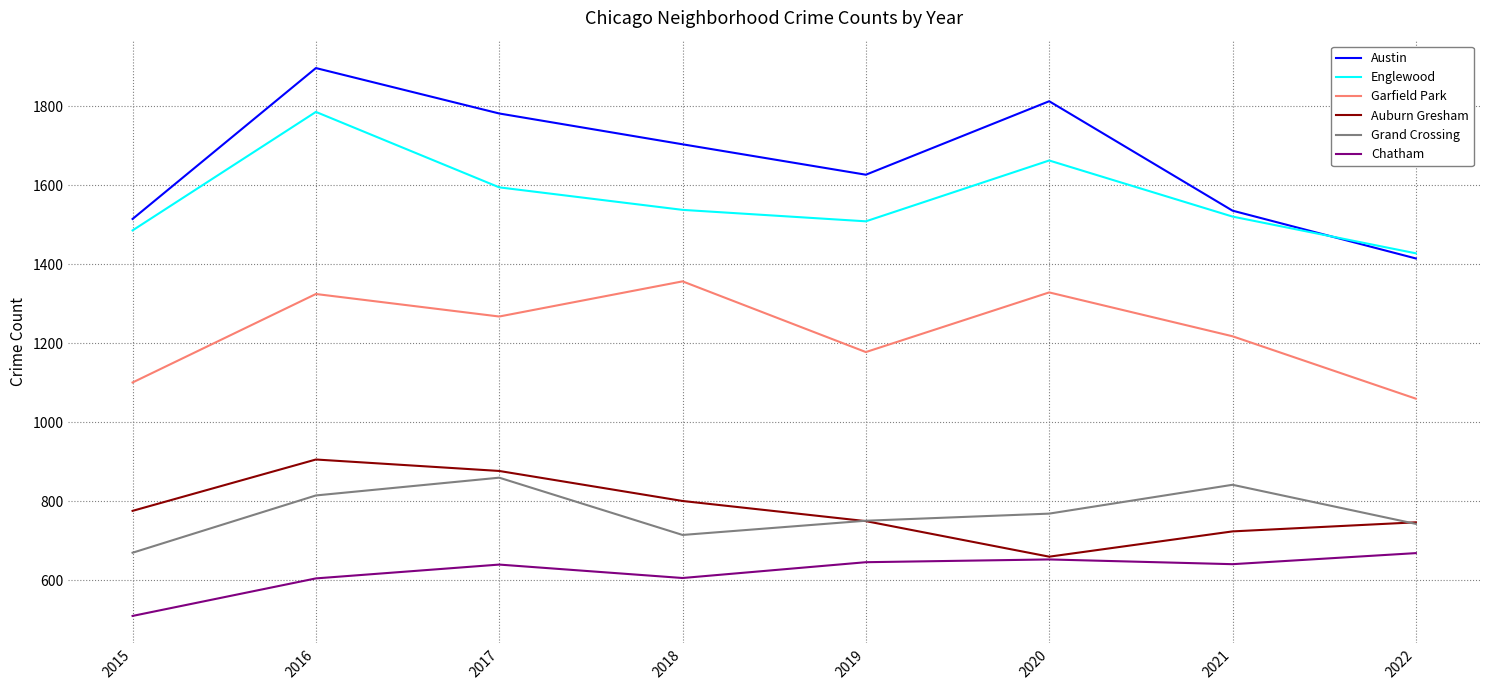

The value of Austin at 2016 is 1897. True or false?

True